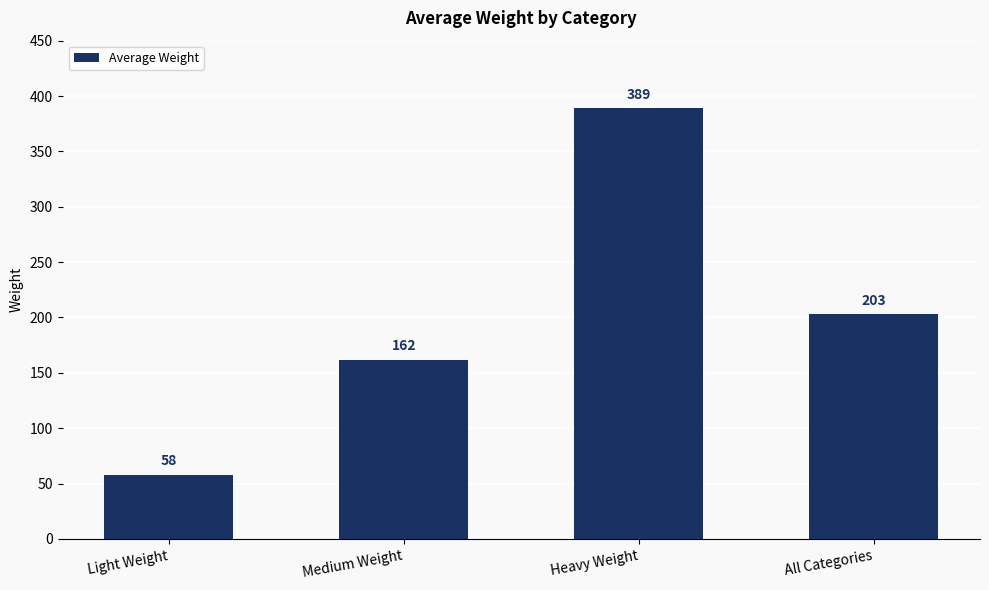

What is the change in value from Light Weight to Heavy Weight?

+331